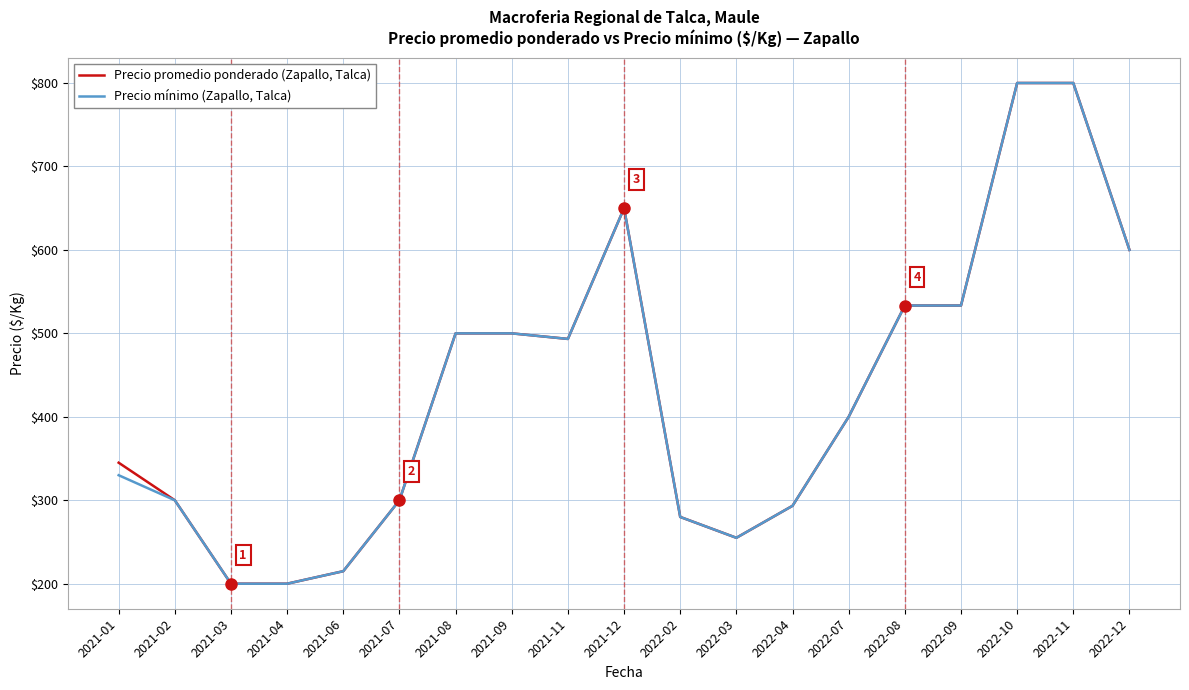

What is the difference between the highest and lowest values at 2021-01?

15.0